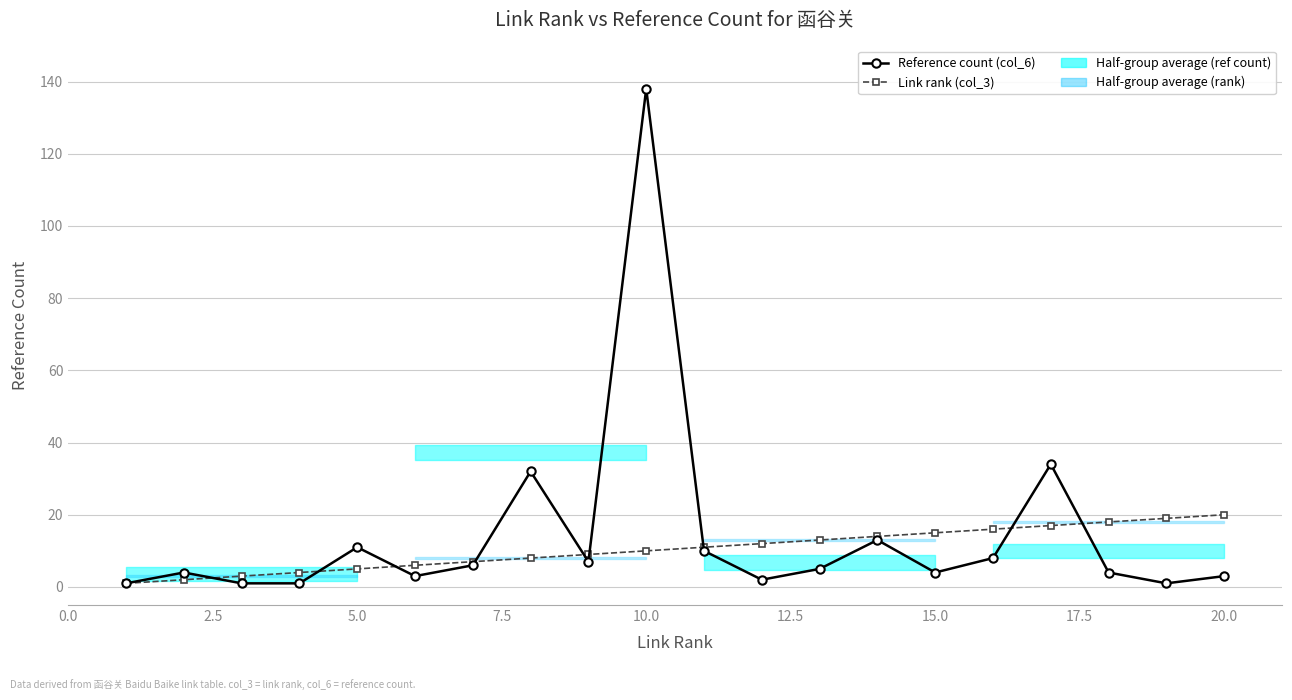

Which series has the largest total across all categories?

Reference count (col_6)